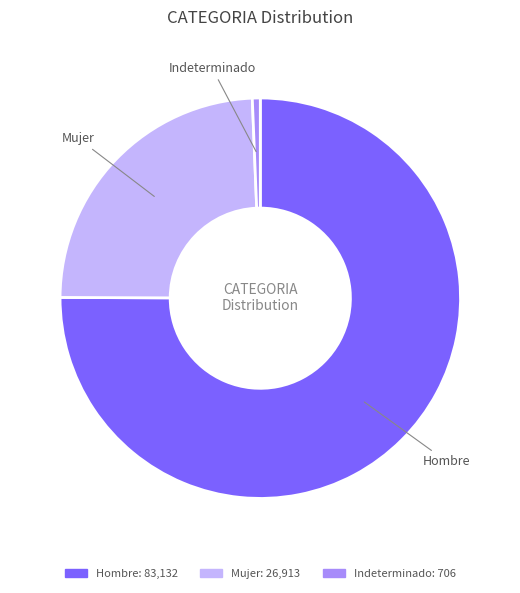

Which slice is the largest?

Hombre